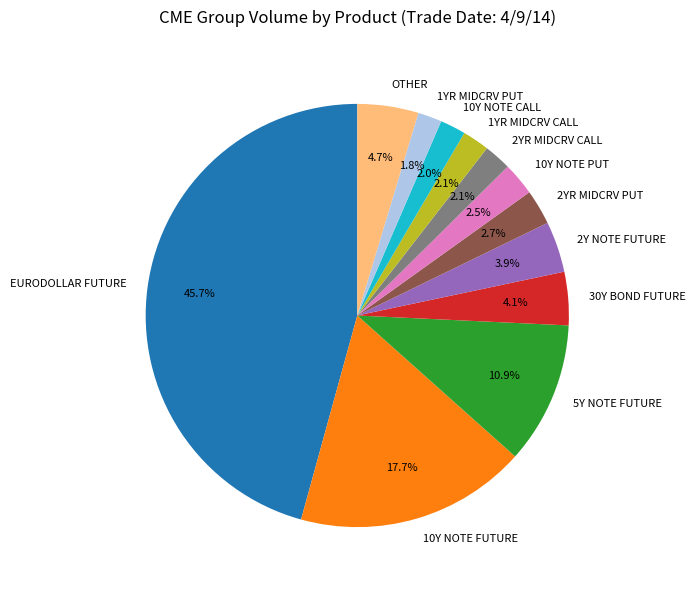

The 1YR MIDCRV CALL slice represents 2% of the pie. True or false?

True